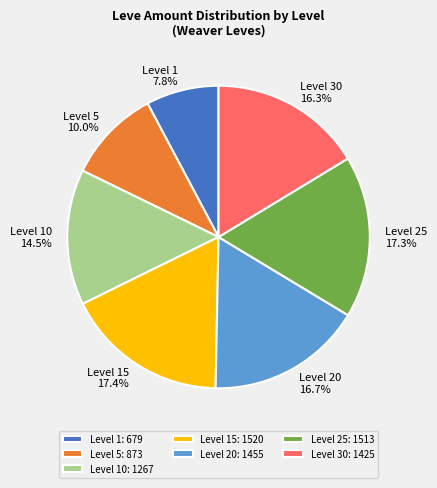

Is there any slice that represents more than half of the pie?

No